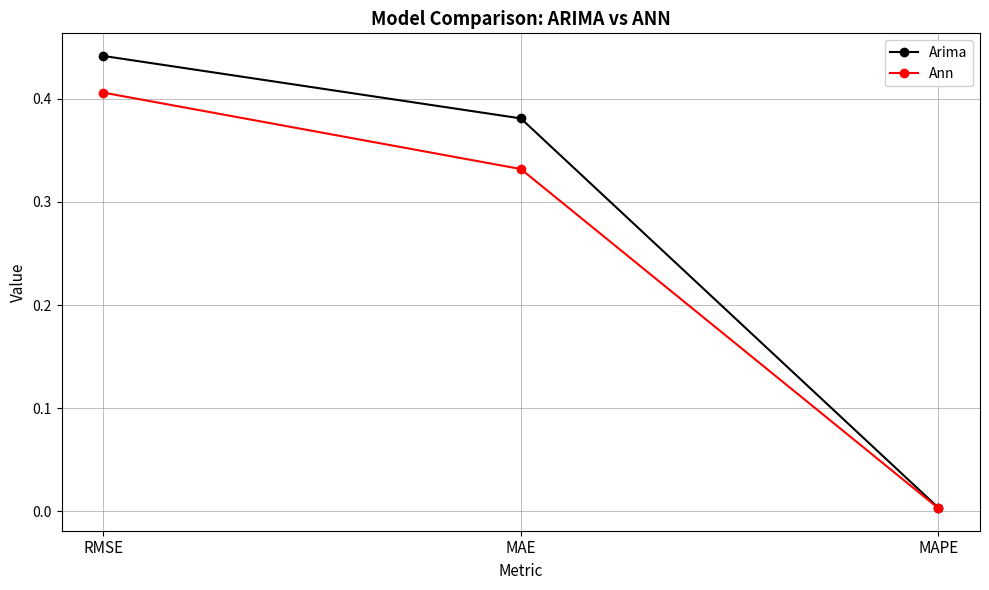

The Arima series shows 0.1 at MAE. True or false?

False